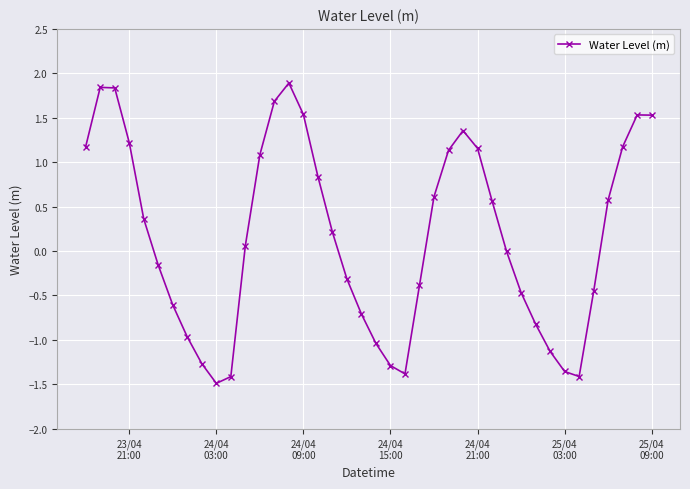

How many data points does each series have?

40